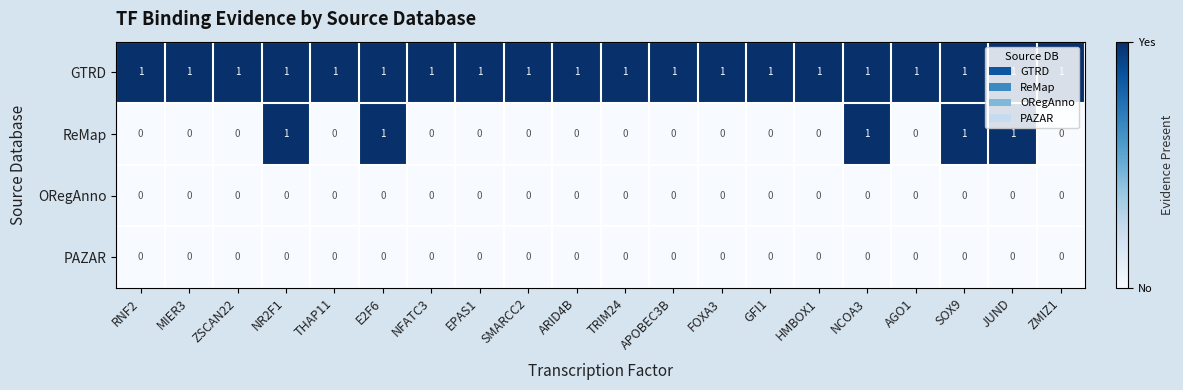

At how many categories does at least one series exceed 0?

20